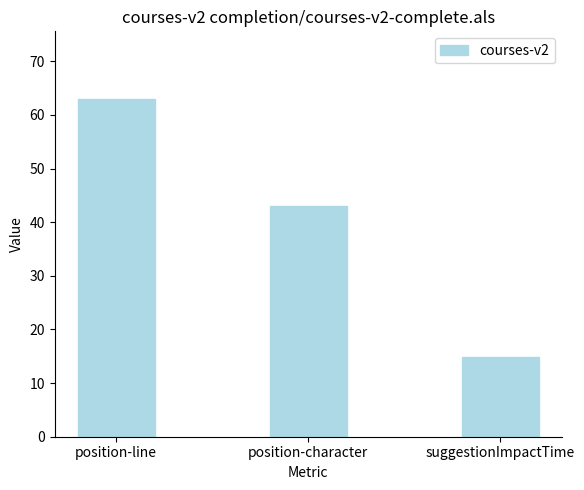

What is the average value?

40.3